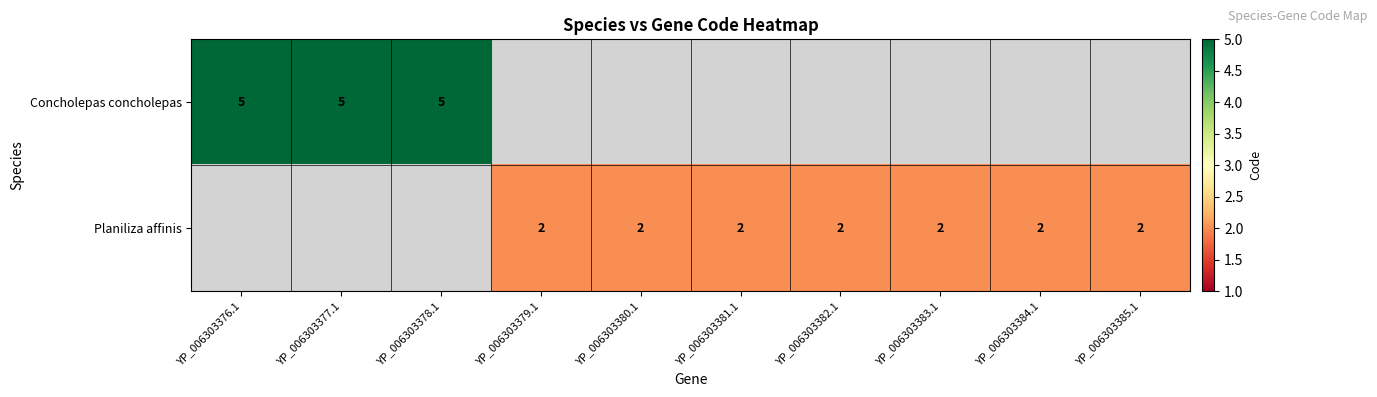

Is it true that Planiliza affinis equals 1 at YP_006303384.1?

False